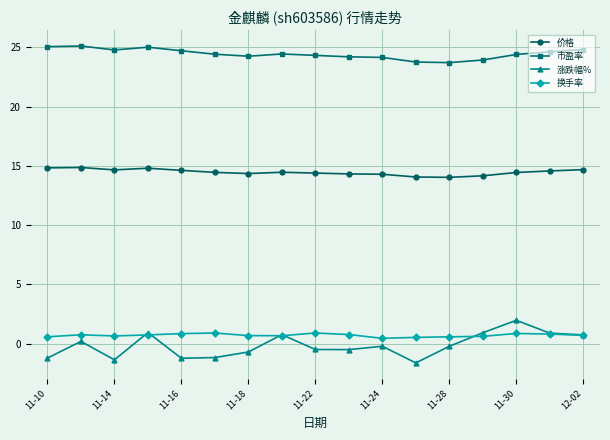

True or false: 价格 and 涨跌幅% intersect in this chart.

False